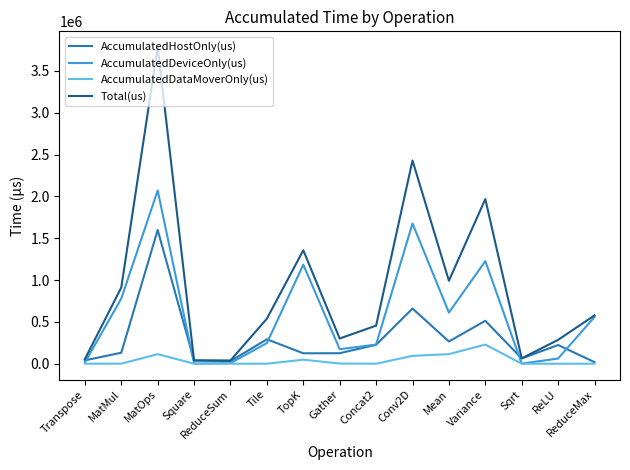

Which series has the largest range (max minus min)?

Total(us)